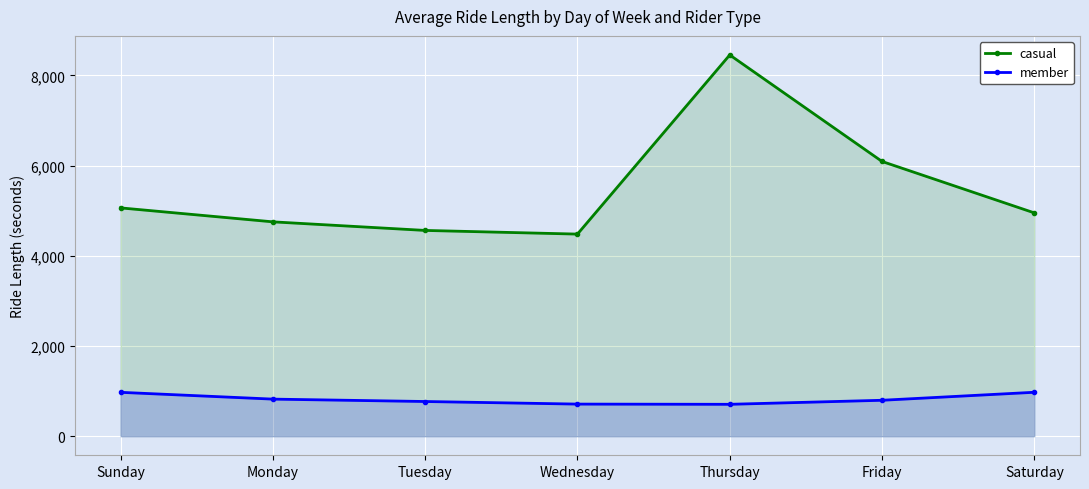

In casual, how many points are lower than both neighbors (excluding endpoints)?

1